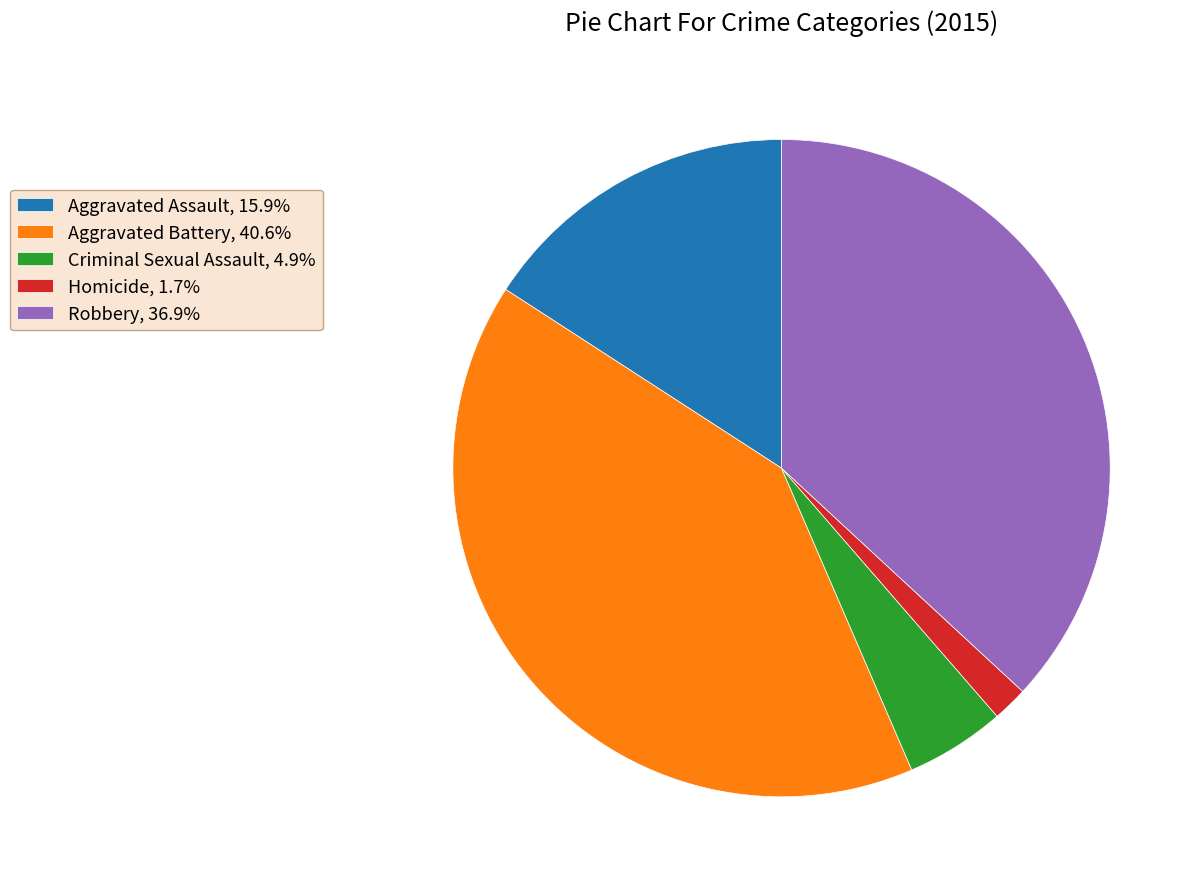

Count the number of slices in the pie.

5